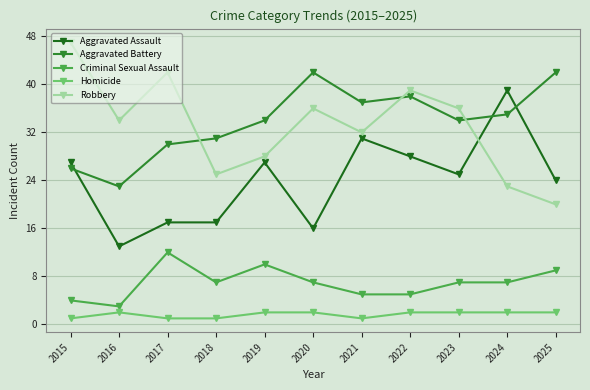

True or false: Aggravated Battery has a value of 55 at 2020.

False